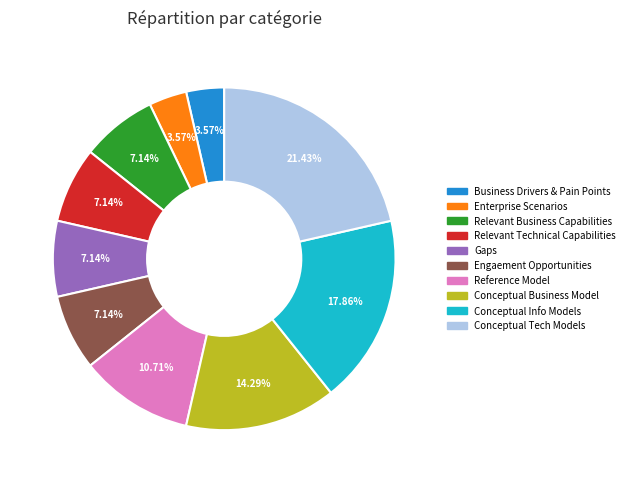

Approximately how many times larger is the value at Gaps compared to Reference Model?

0.7